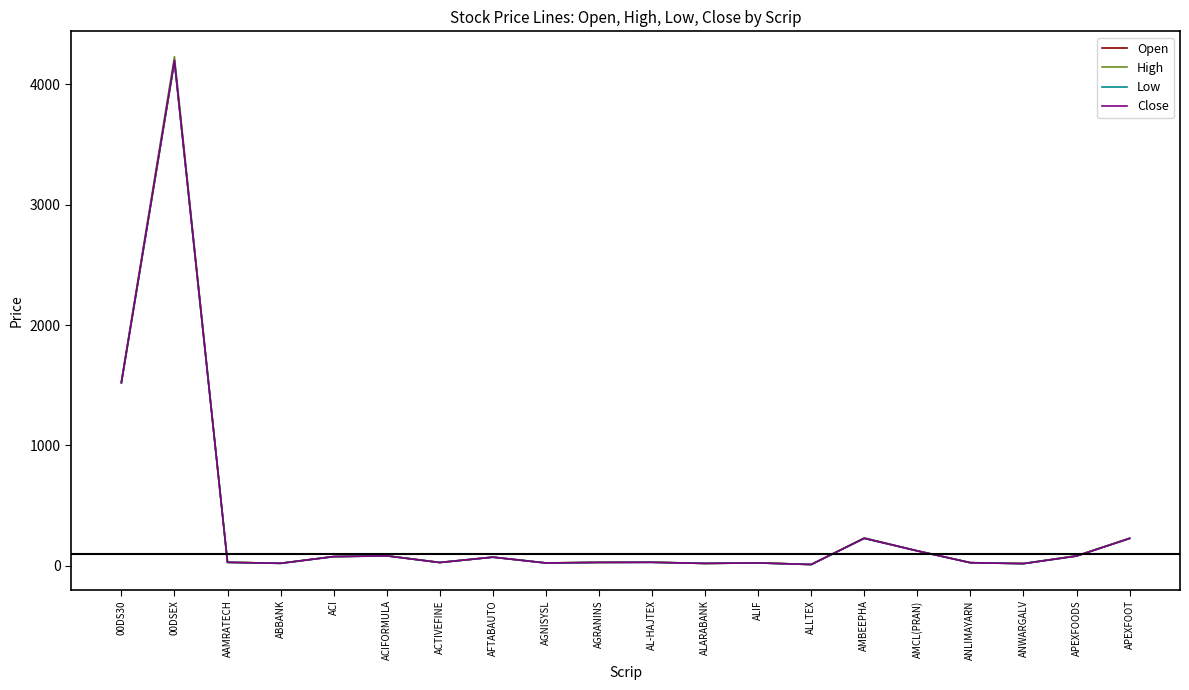

At which label is Close closest to 2105?

00DS30